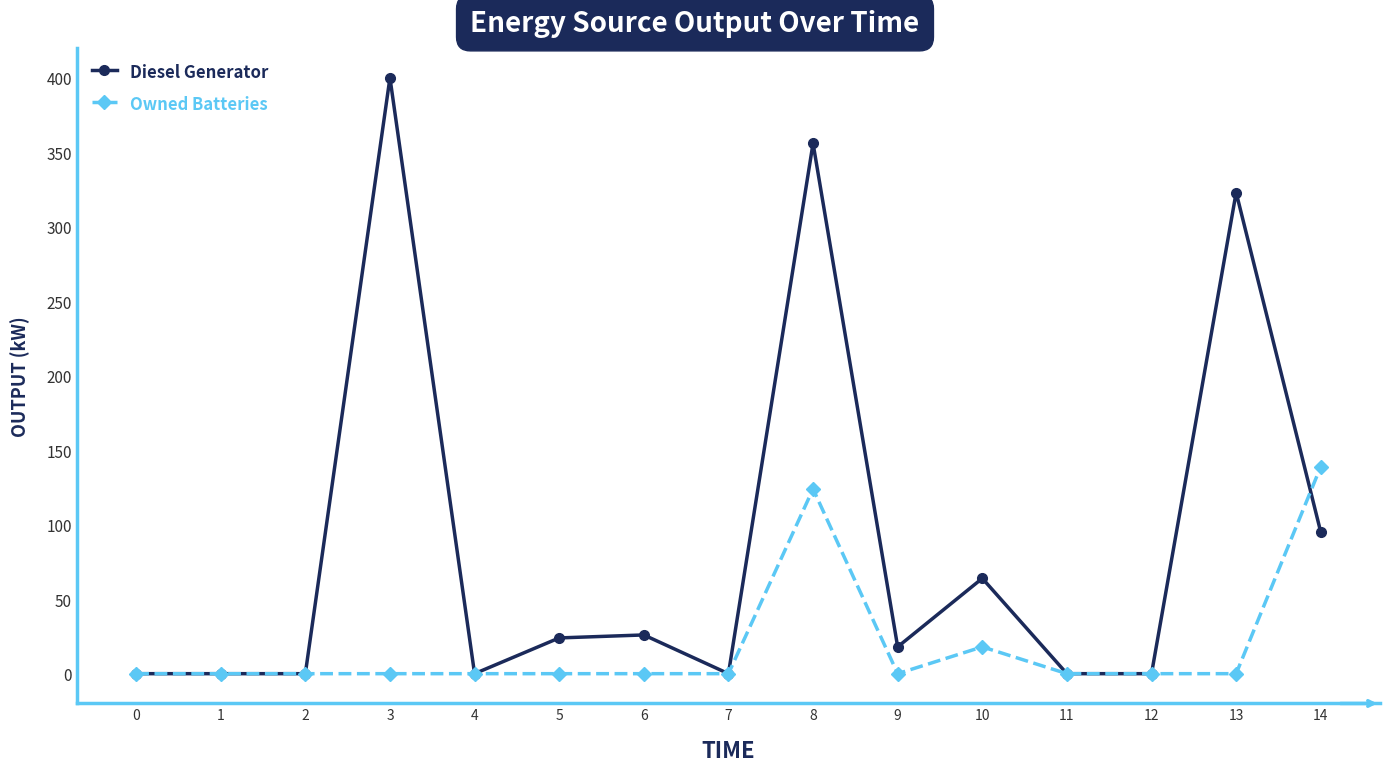

What is the sum of all Owned Batteries values?

281.0